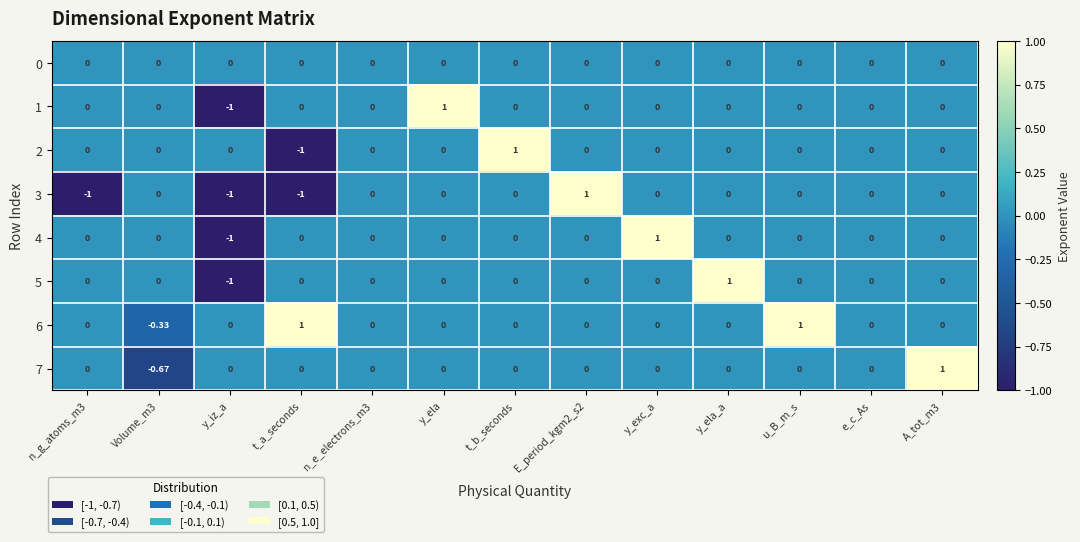

Which category has the highest value in the 2 series?

t_b_seconds